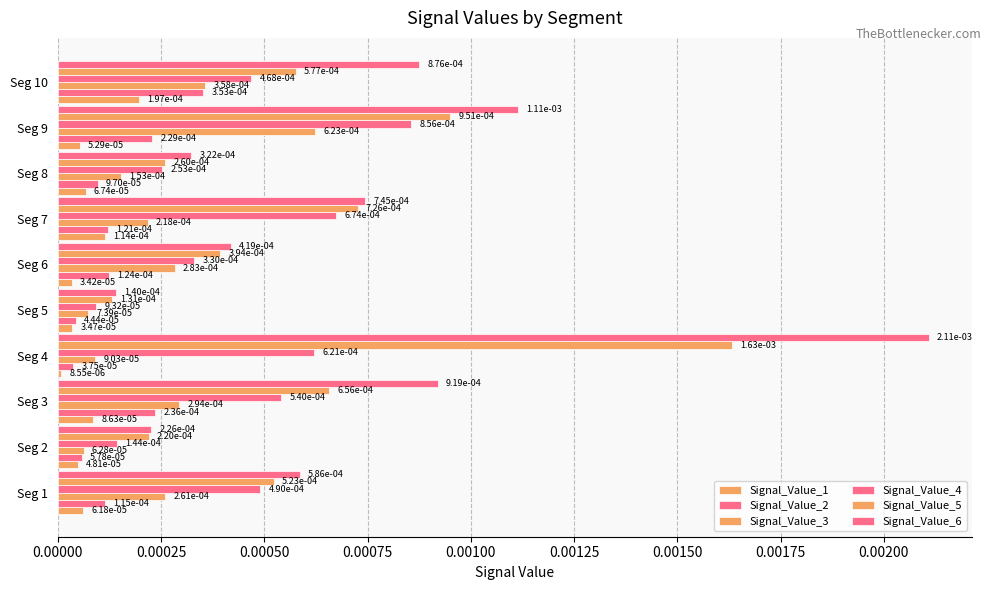

How many distinct data groups are displayed?

6